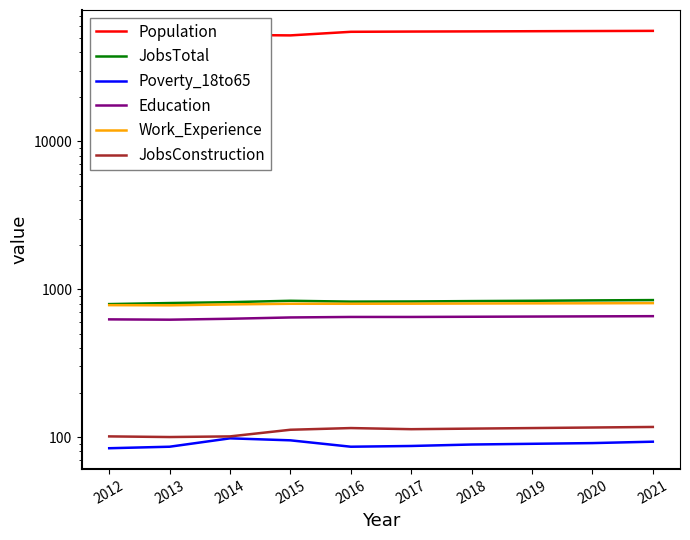

True or false: Poverty_18to65 and Work_Experience cross at least once.

False